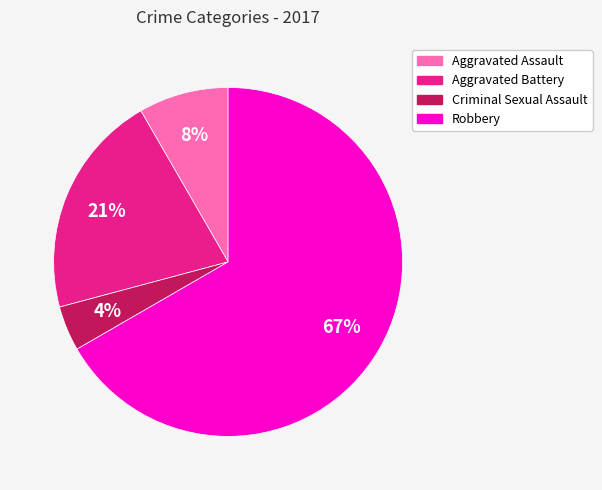

Which category accounts for the majority?

Robbery